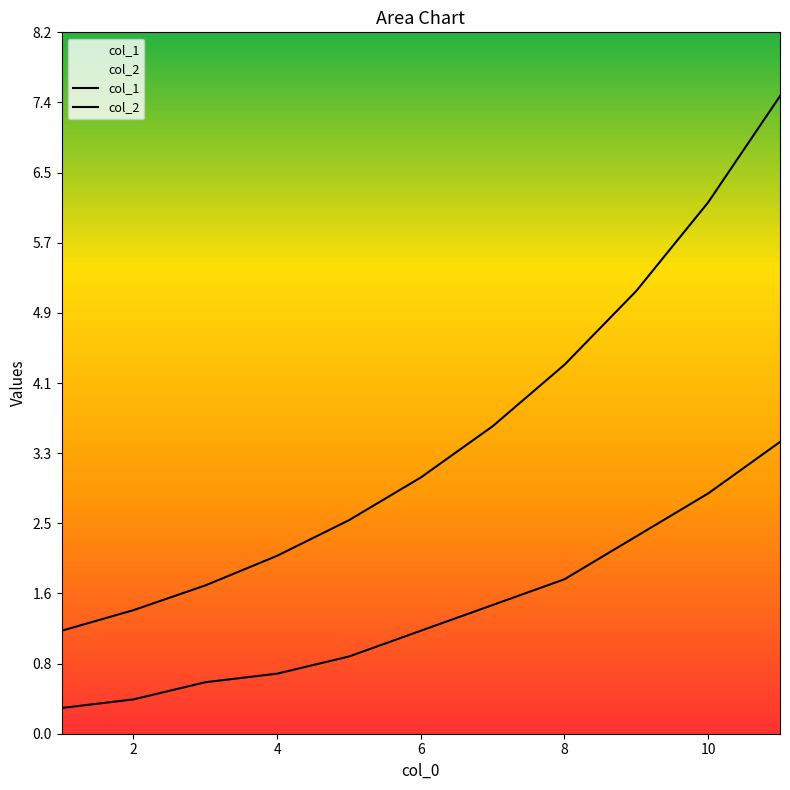

Rank the series by their average value, from highest to lowest.

col_1, col_2